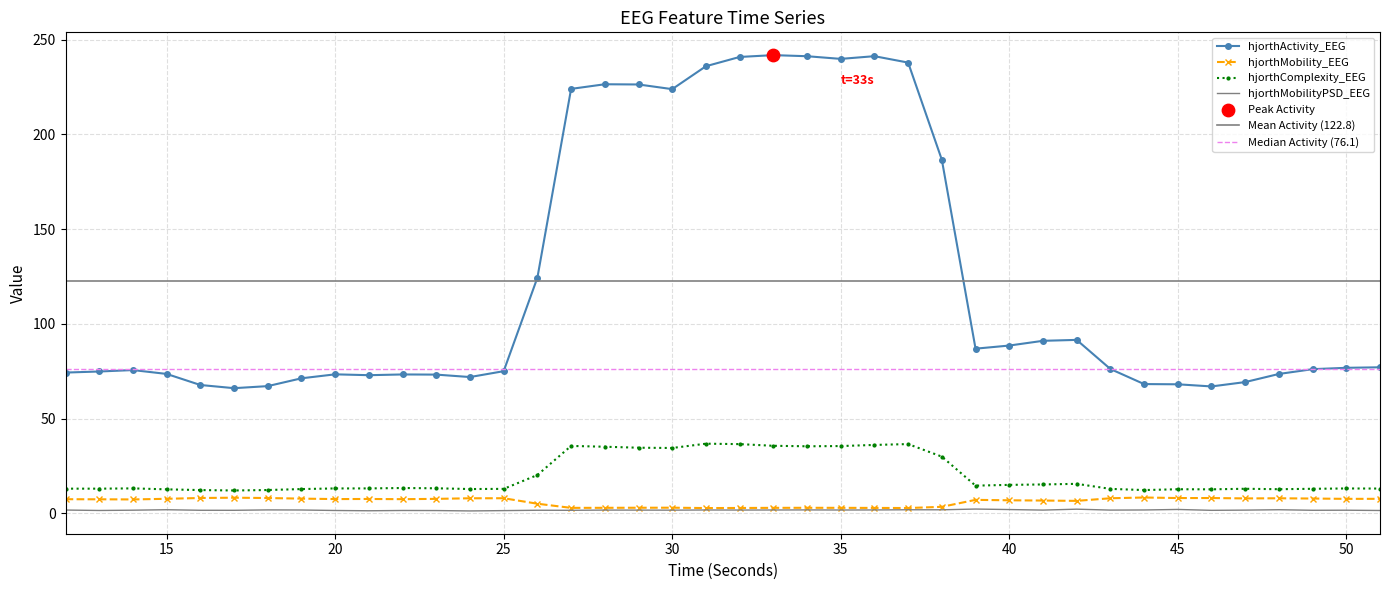

What are all the series names shown in the legend?

hjorthActivity_EEG, hjorthMobility_EEG, hjorthComplexity_EEG, hjorthMobilityPSD_EEG